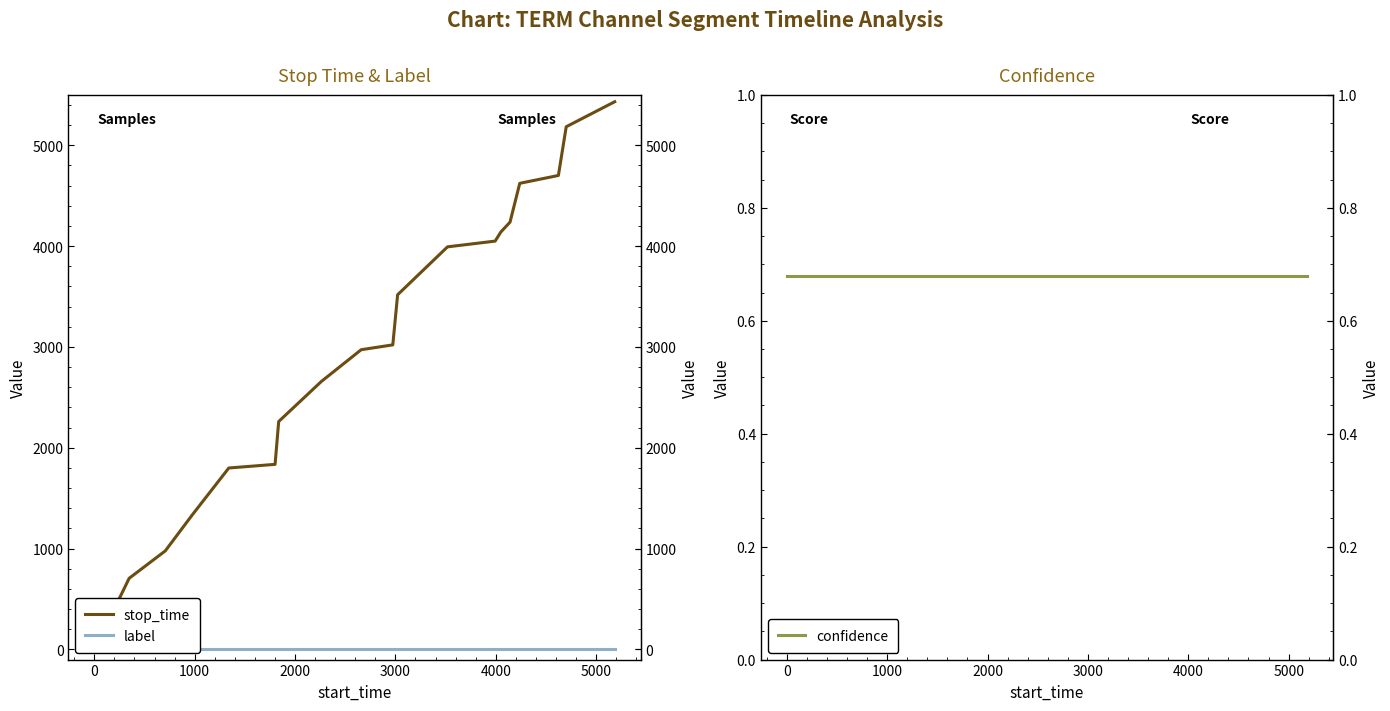

What is the total value across all series at 14?

4141.7